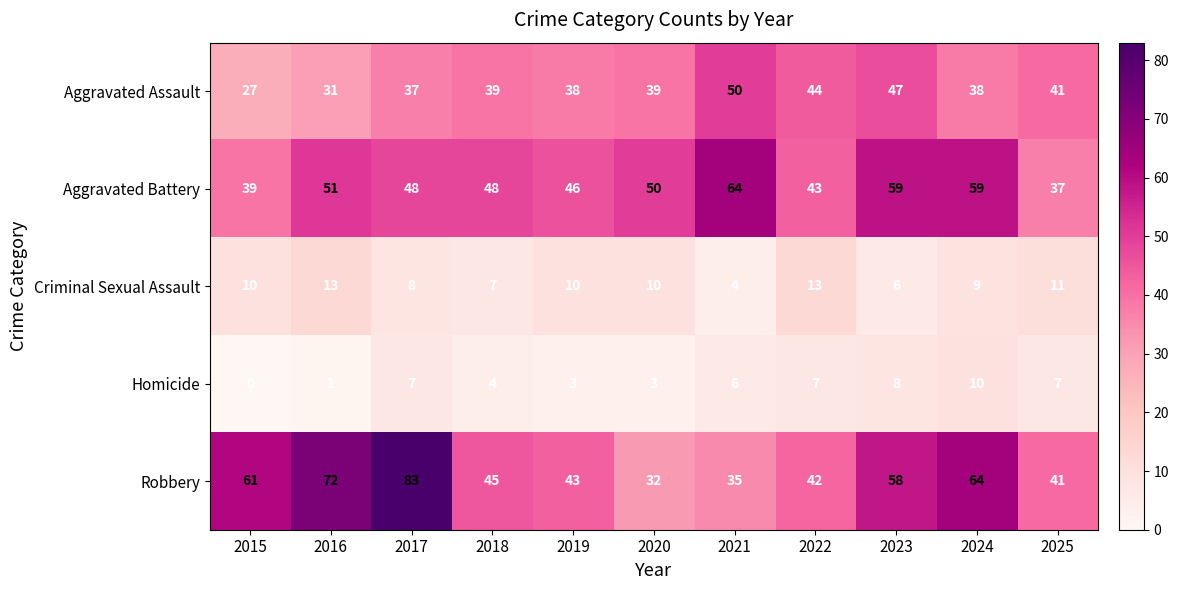

What is the difference between the maximum and minimum values in the Homicide series?

10